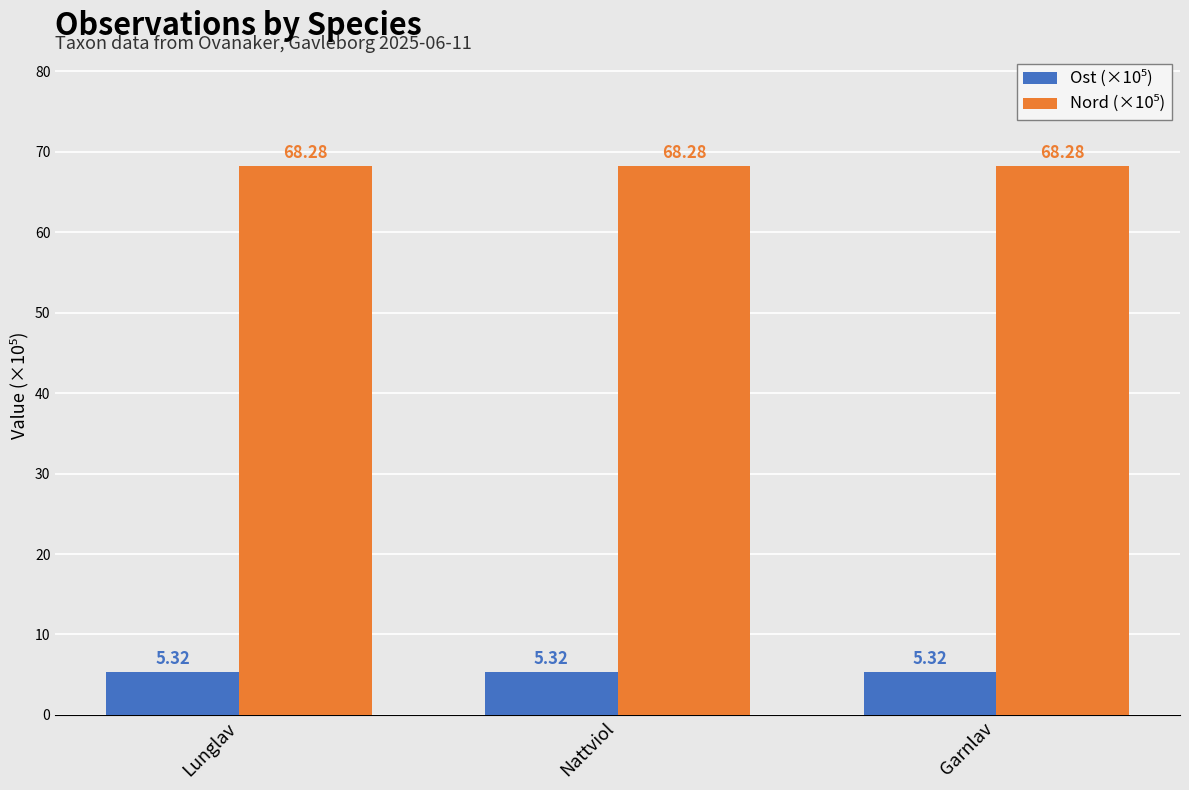

What is the spread (max minus min) of values at Nattviol?

63.0